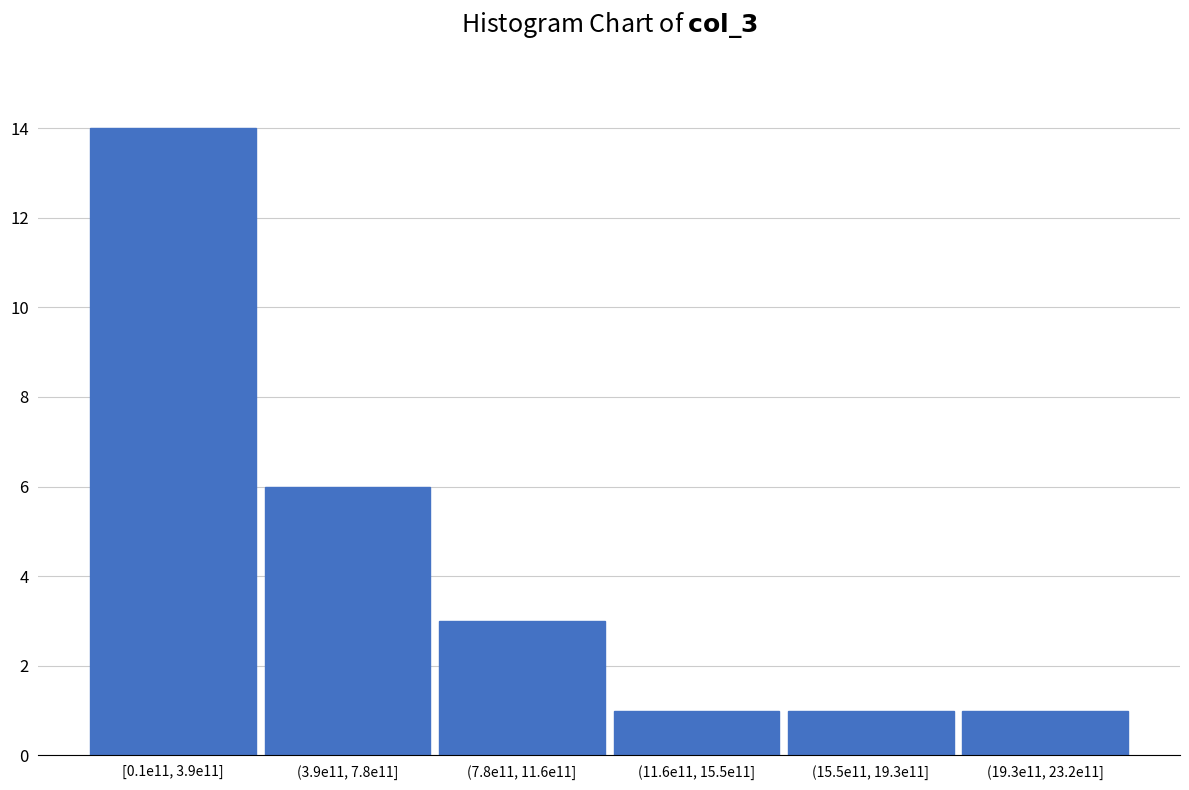

Reading left to right, list all the values displayed in this chart.

14	6	3	1	1	1